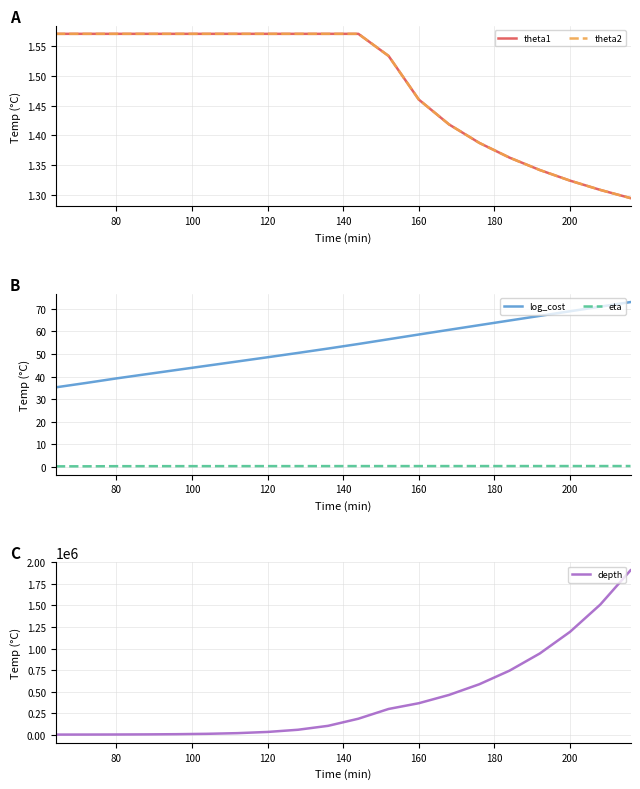

How many values in the log_cost series exceed 54?

10